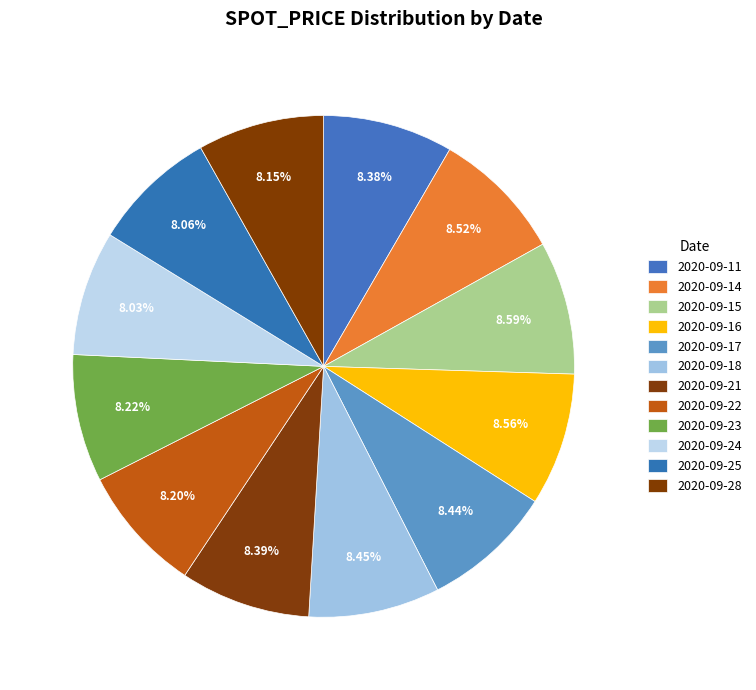

Does 8.20% account for over 50% of the chart?

No